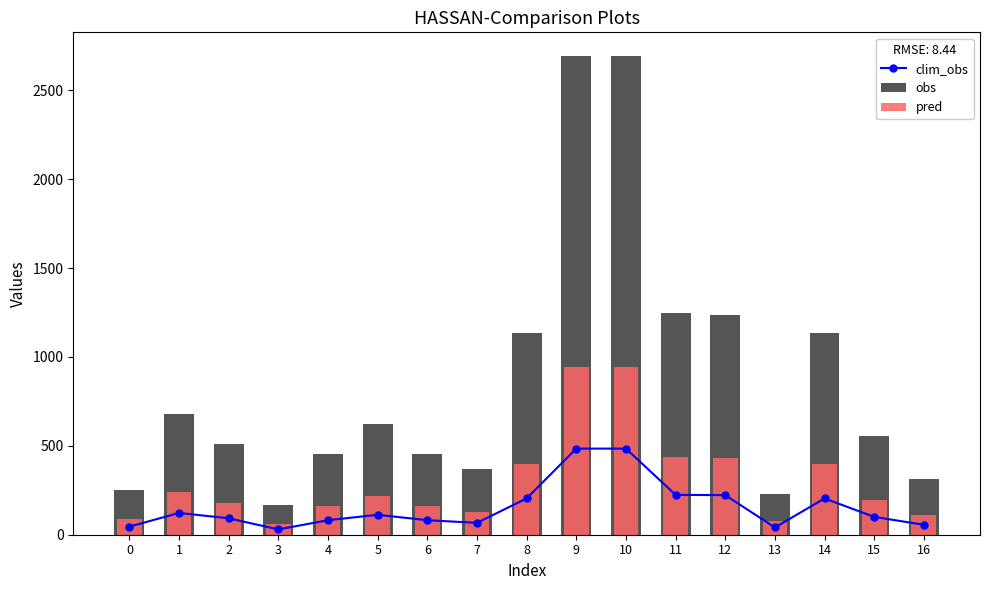

True or false: clim_obs has a value of 29.8 at 3.

True